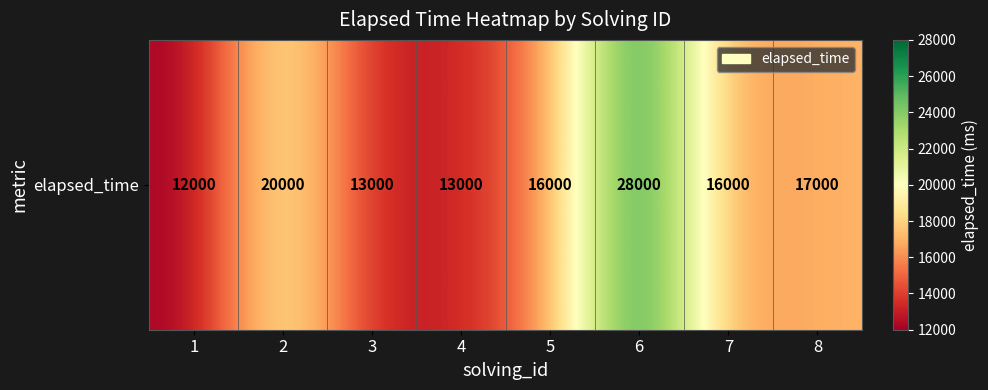

Reading left to right, list all the values displayed in this chart.

1=12000	2=20000	3=13000	4=13000	5=16000	6=28000	7=16000	8=17000